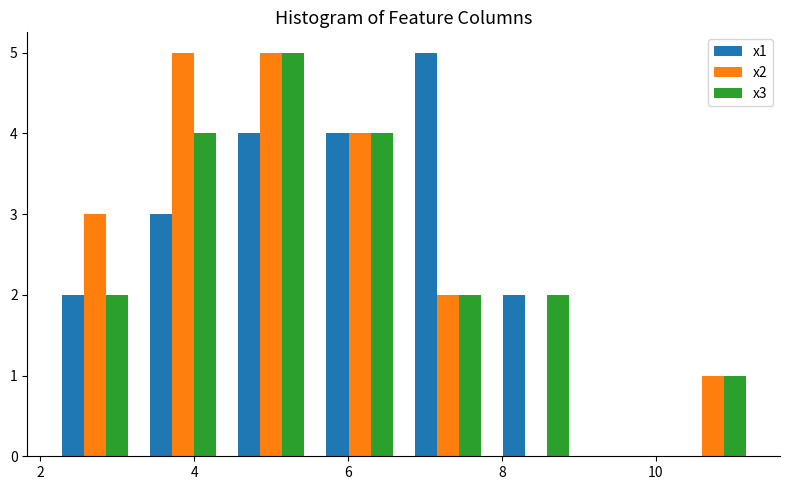

Reading left to right, list every range on the x-axis with the height of the bar of each series over it. Neither the bar edges nor the heights are printed on the chart, so give them approximately, as read against the axes.

2.2 to 3.2: x1=2	x2=3	x3=2
3.2 to 4.4: x1=3	x2=5	x3=4
4.4 to 5.6: x1=4	x2=5	x3=5
5.6 to 6.8: x1=4	x2=4	x3=4
6.8 to 7.8: x1=5	x2=2	x3=2
7.8 to 9.0: x1=2	x2=0	x3=2
9.0 to 10.2: x1=0	x2=0	x3=0
10.2 to 11.4: x1=0	x2=1	x3=1